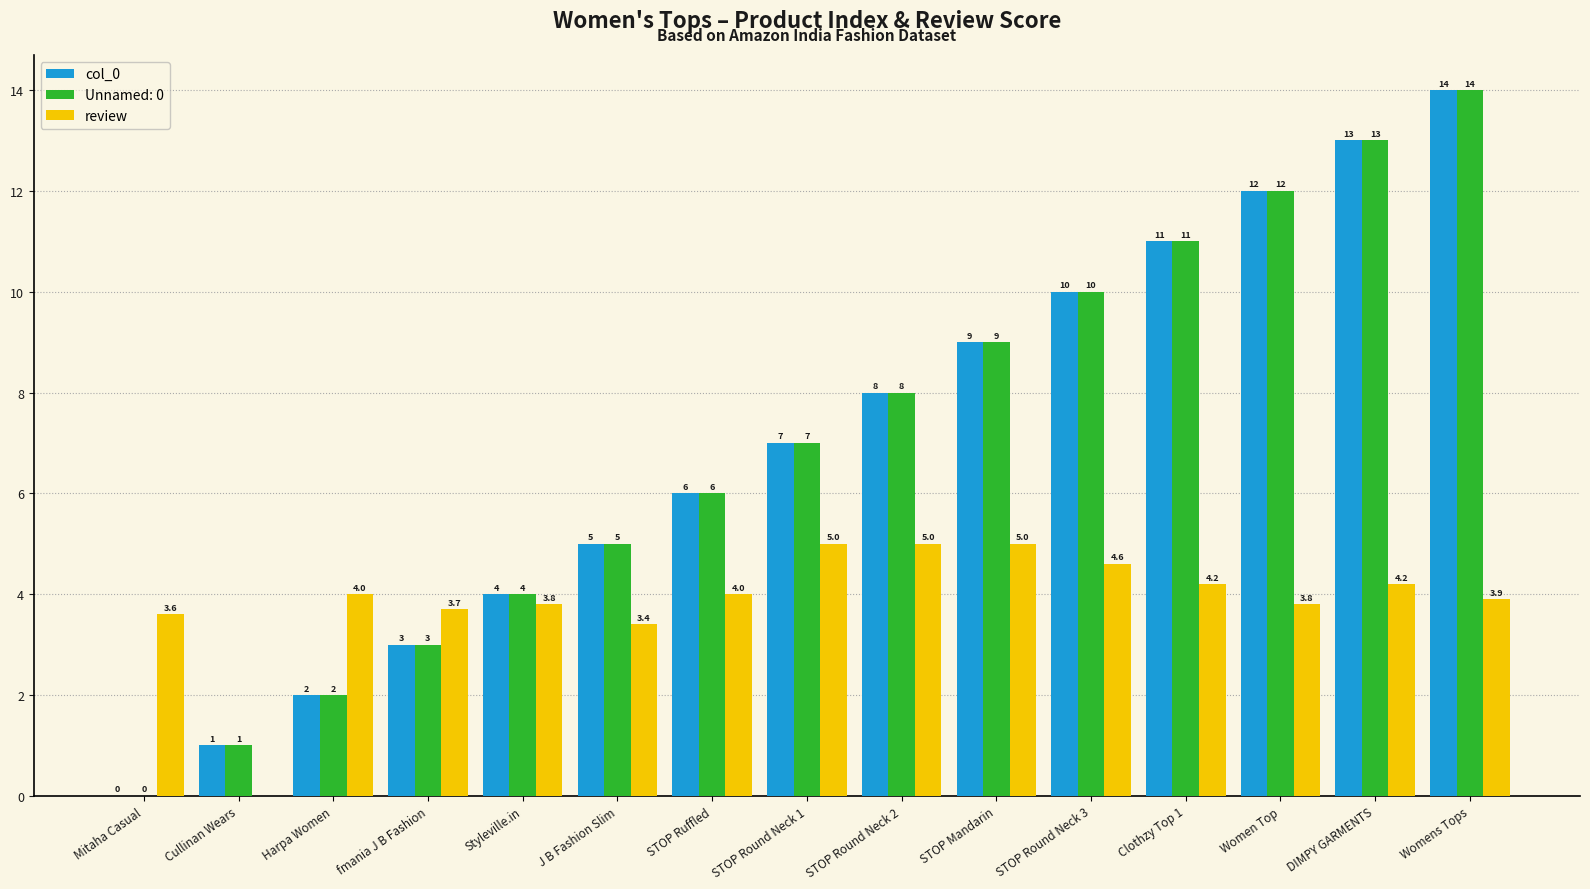

Is the value of Unnamed: 0 at STOP Round Neck 1 greater than the value of review at J B Fashion Slim?

Yes